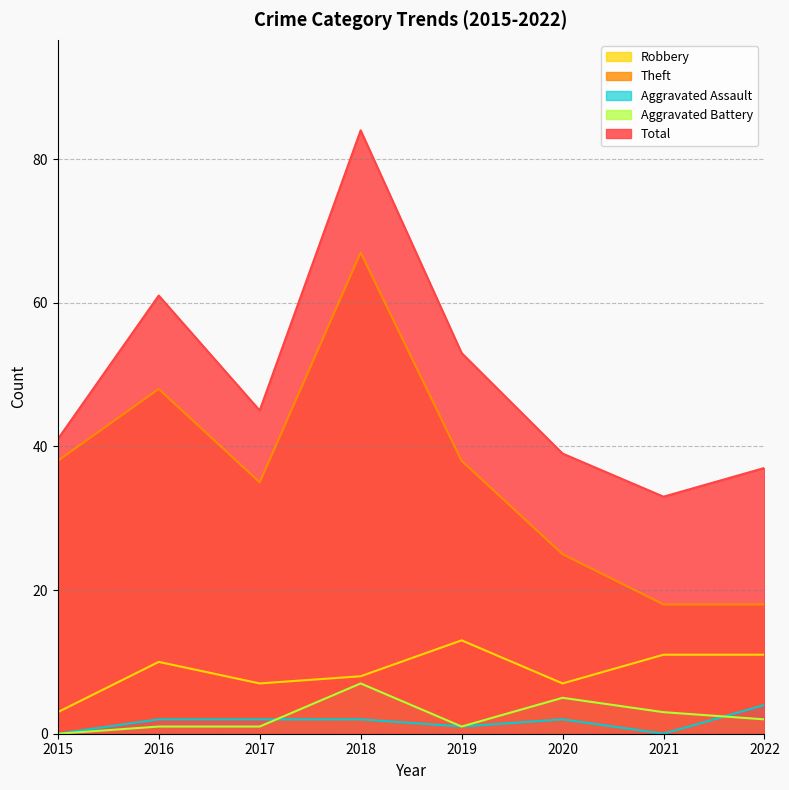

Reading left to right, what are all the values shown in this chart?

Robbery: 3	10	7	8	13	7	11	11
Theft: 38	48	35	67	38	25	18	18
Aggravated Assault: 0	2	2	2	1	2	0	4
Aggravated Battery: 0	1	1	7	1	5	3	2
Total: 41	61	45	84	53	39	33	37